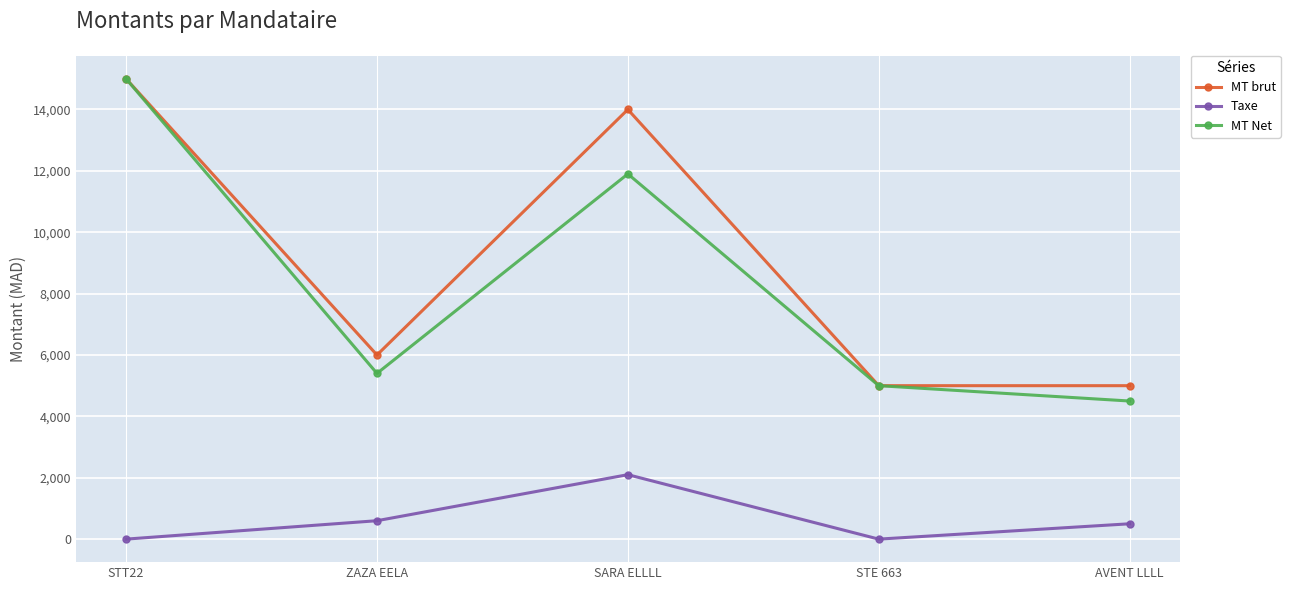

Which series has the largest total across all categories?

MT brut